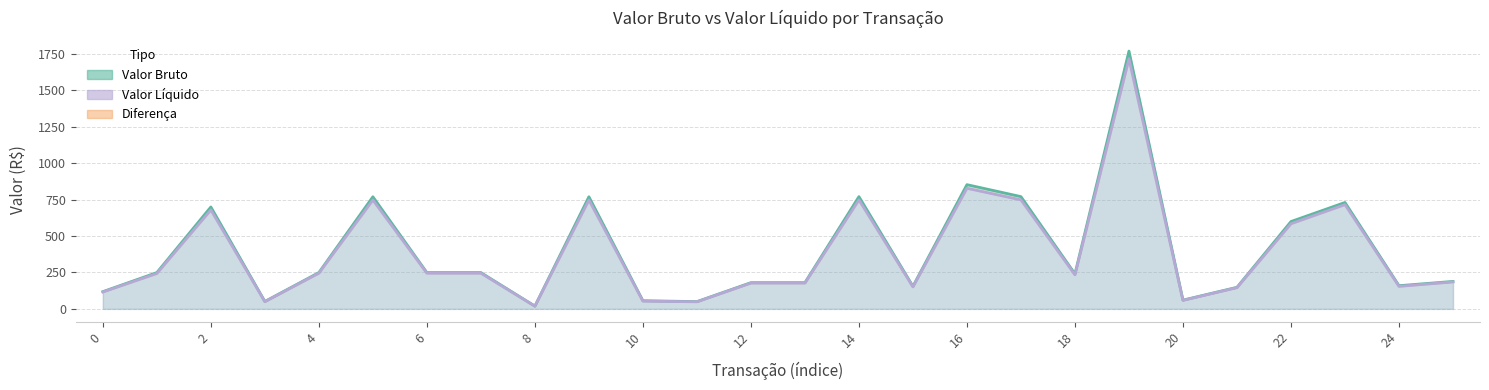

The Valor Bruto series shows 1139.6 at 10. True or false?

False